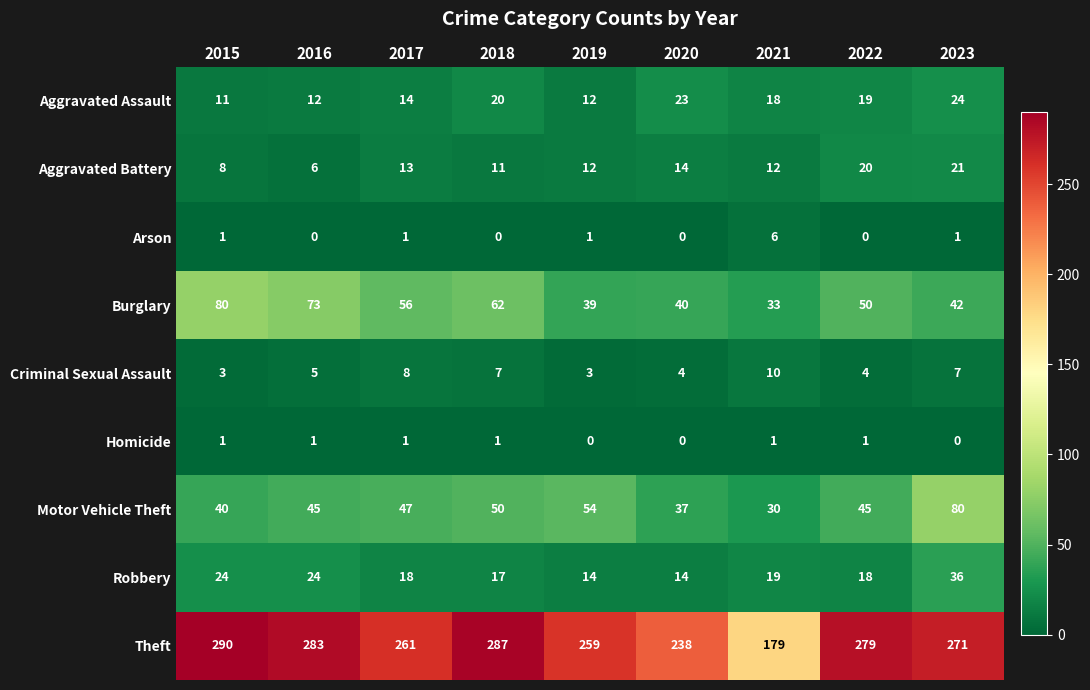

The value of Aggravated Battery at 2016 is 3. True or false?

False